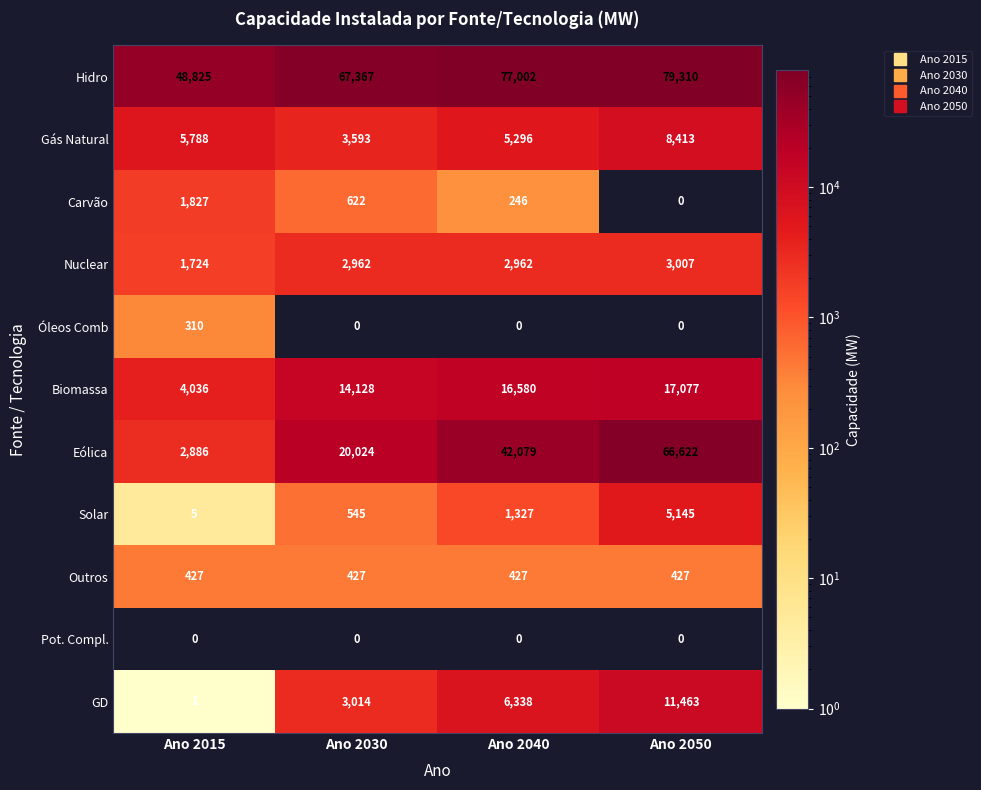

At which label is Eólica closest to 34754?

Ano 2040